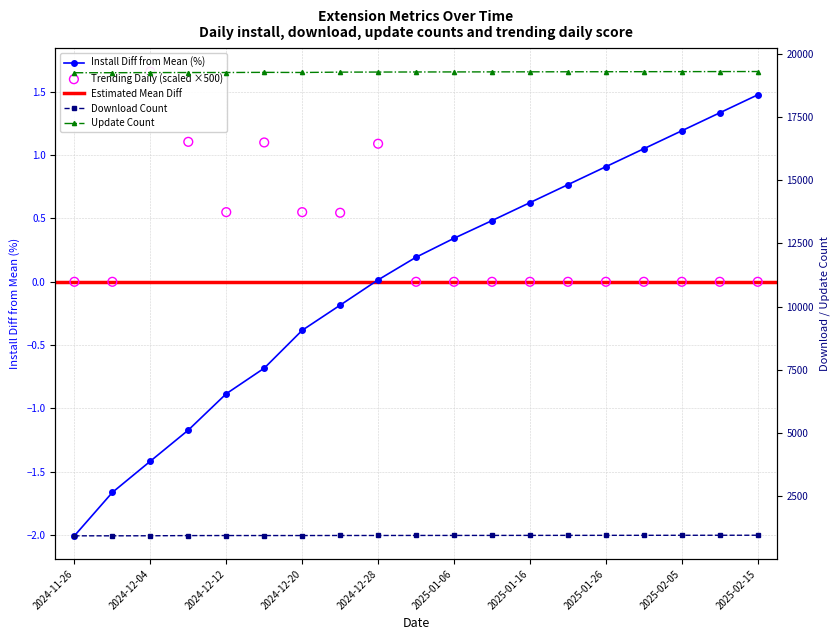

At which category is the sum across all series the highest?

2025-02-15